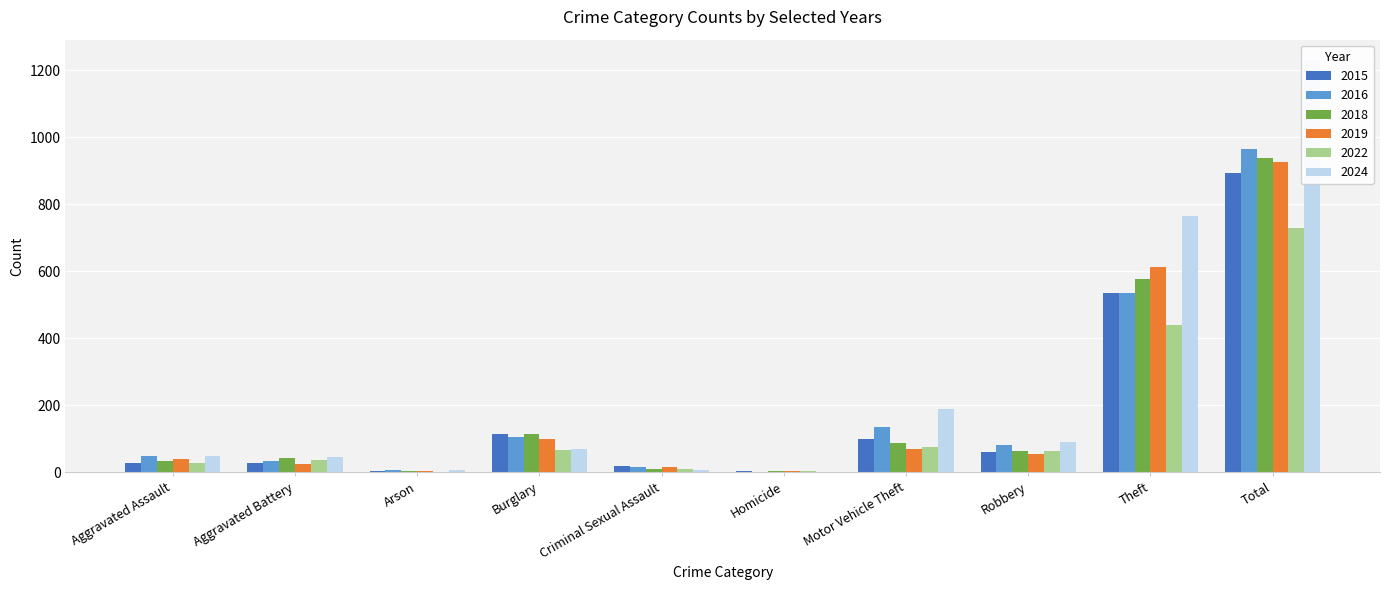

Are the bars grouped side by side (vs. stacked)?

Yes